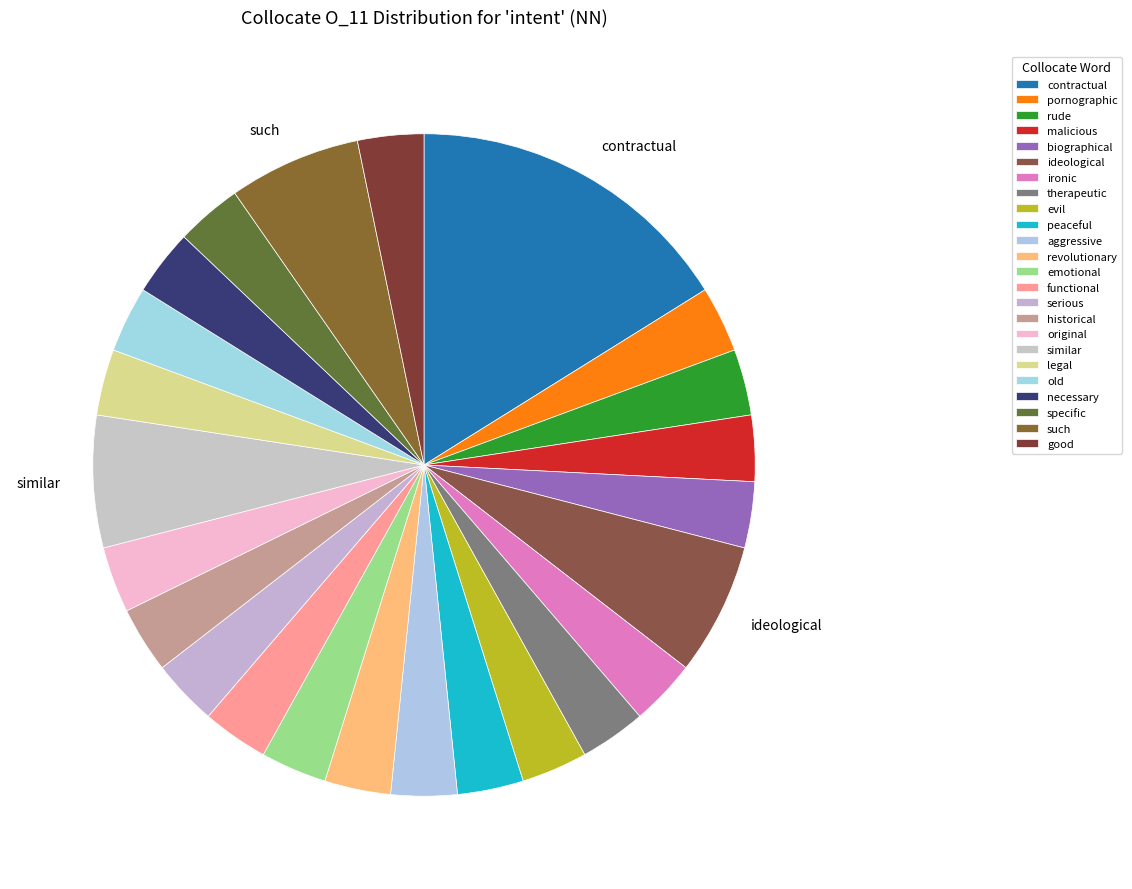

How many segments does this pie chart have?

24